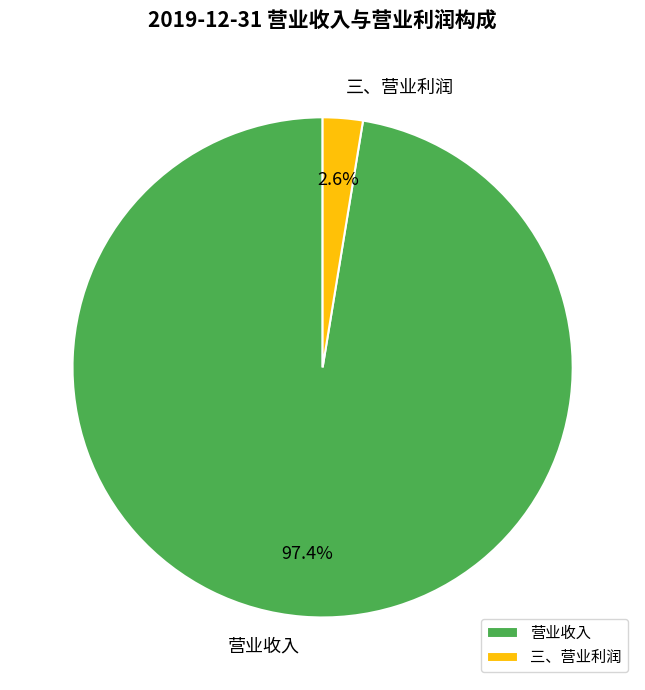

Count the number of slices in the pie.

2